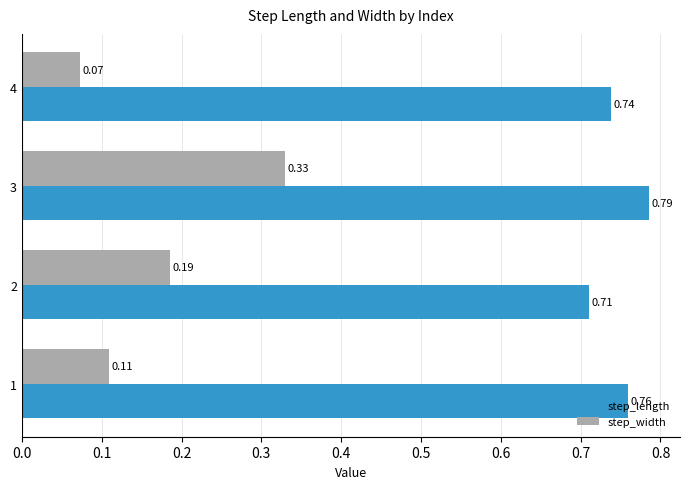

List the series in order of their peak value, lowest first.

step_width, step_length